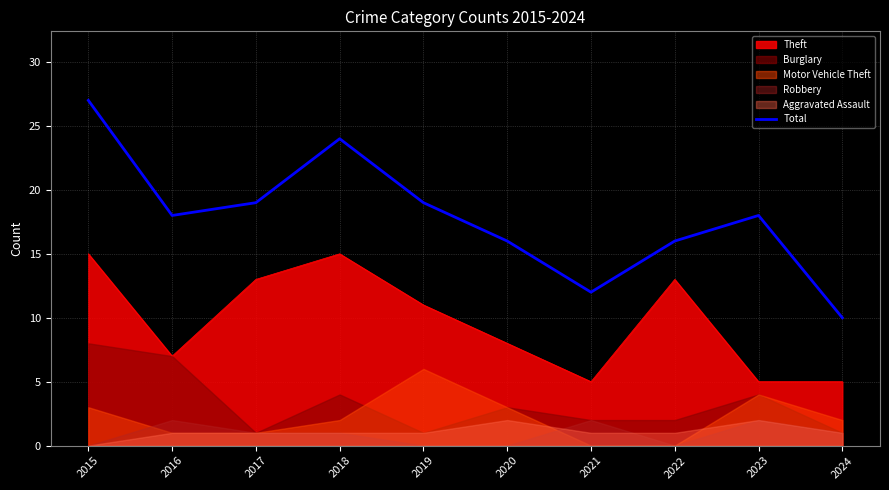

Which category has the highest value across all series?

2015